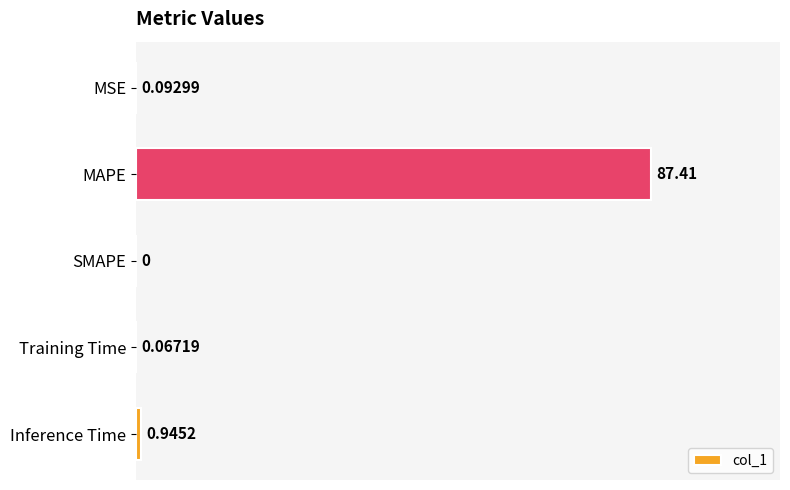

Between MSE and Inference Time, which is larger?

Inference Time